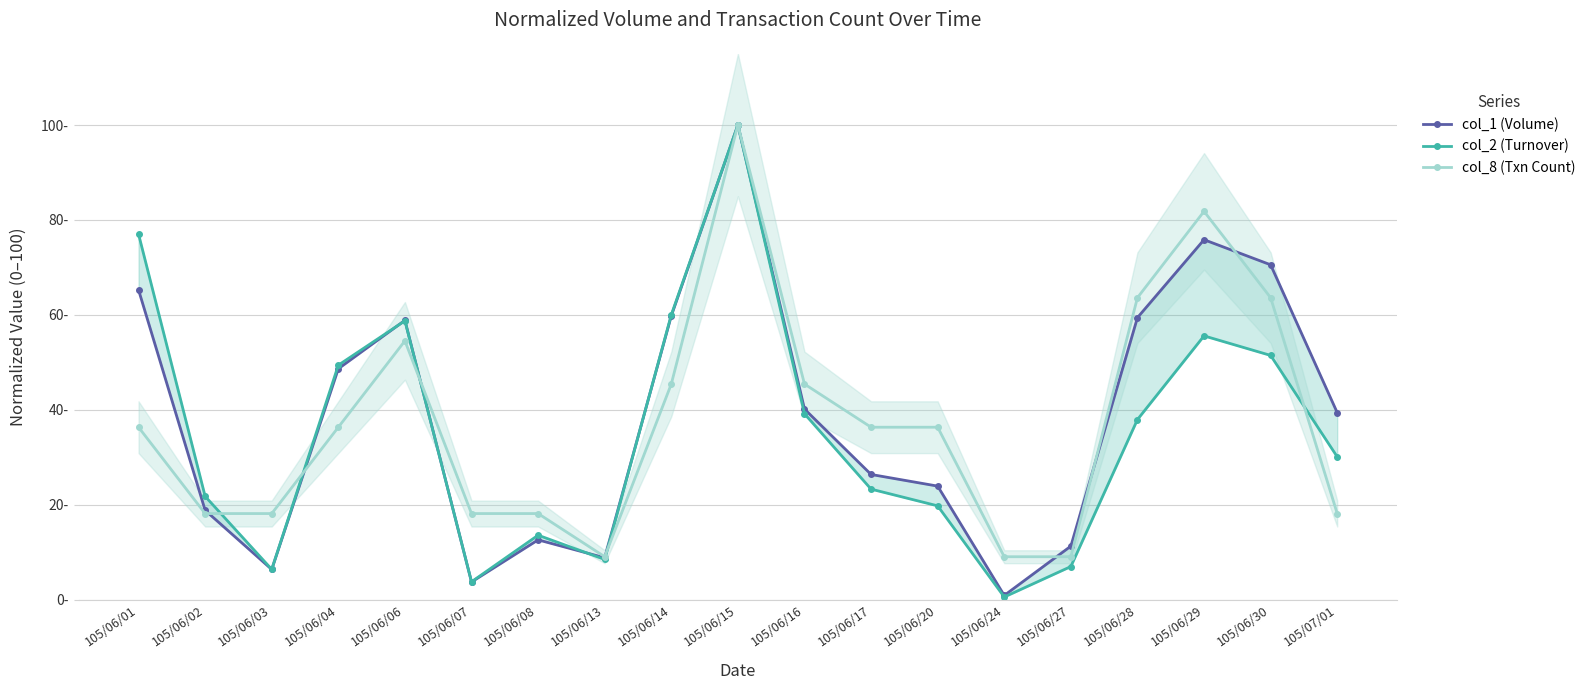

The col_1 (Volume) series shows 75.8 at 105/06/29. True or false?

True